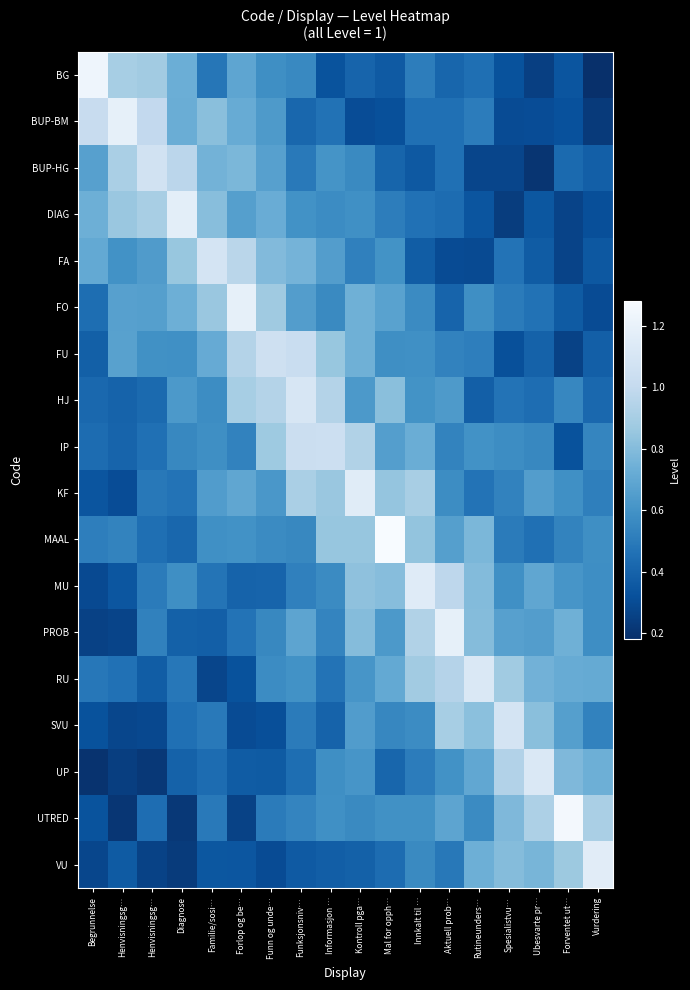

What is the total value across all series at Spesialistvu…?

10.3